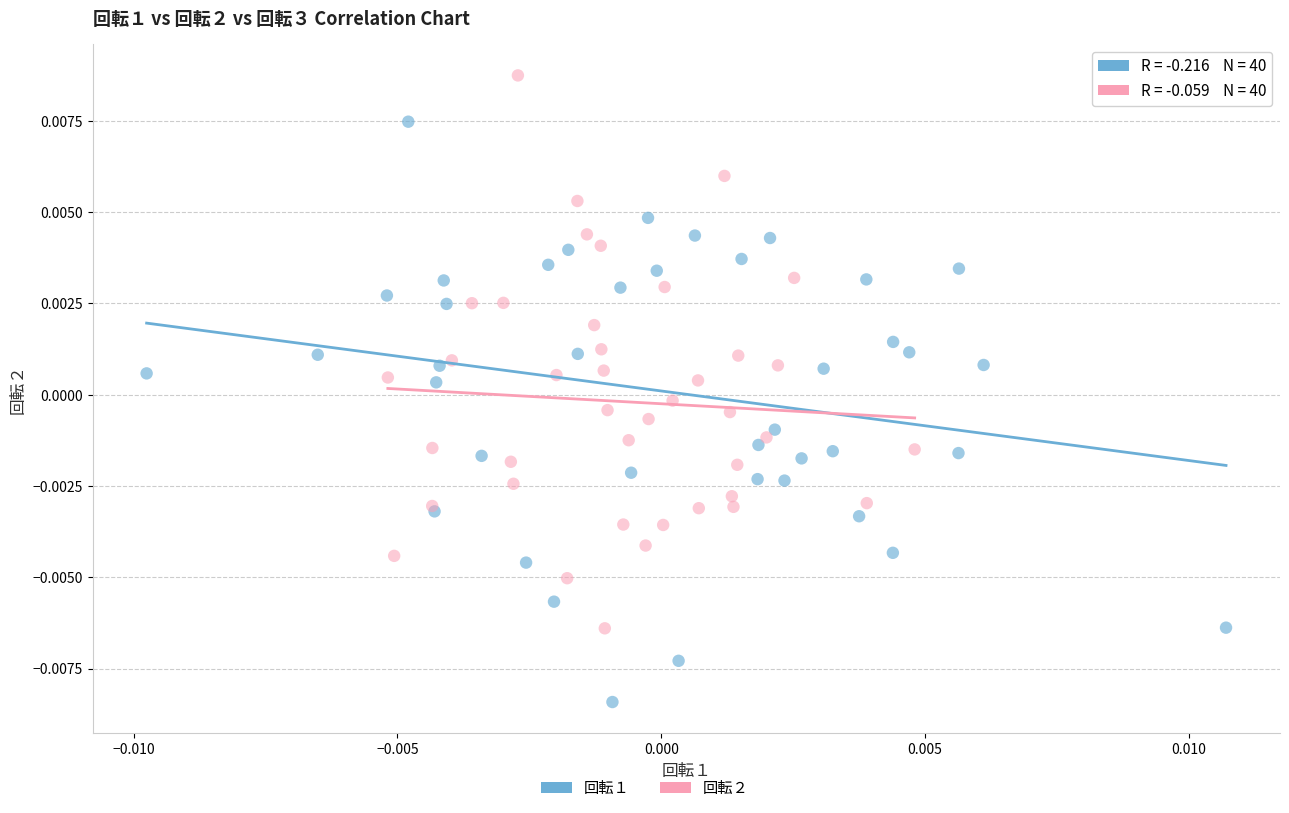

Which series has the widest spread of Y values?

回転１